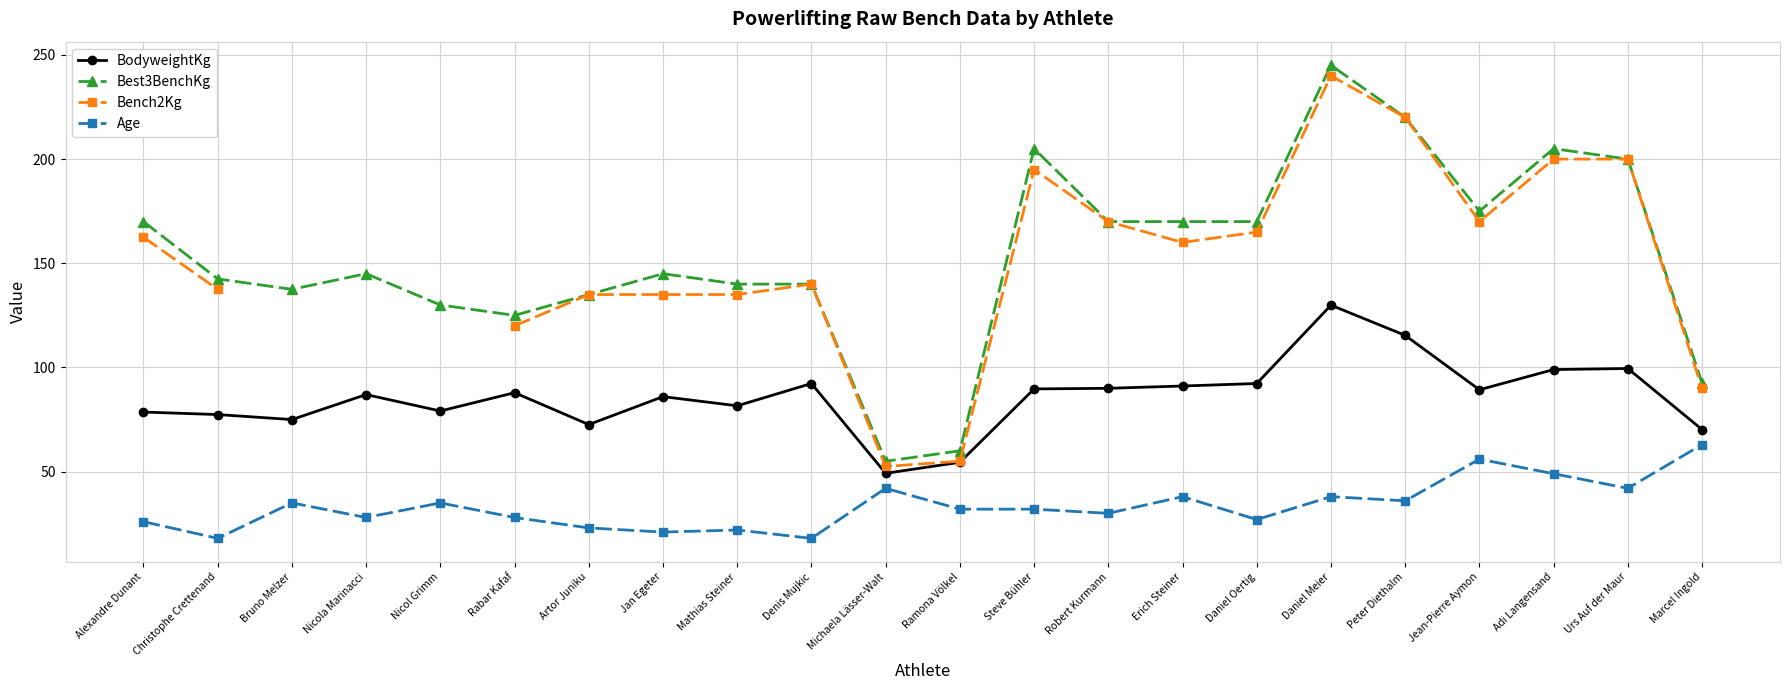

Which category has the highest value in the Bench2Kg series?

Daniel Meier